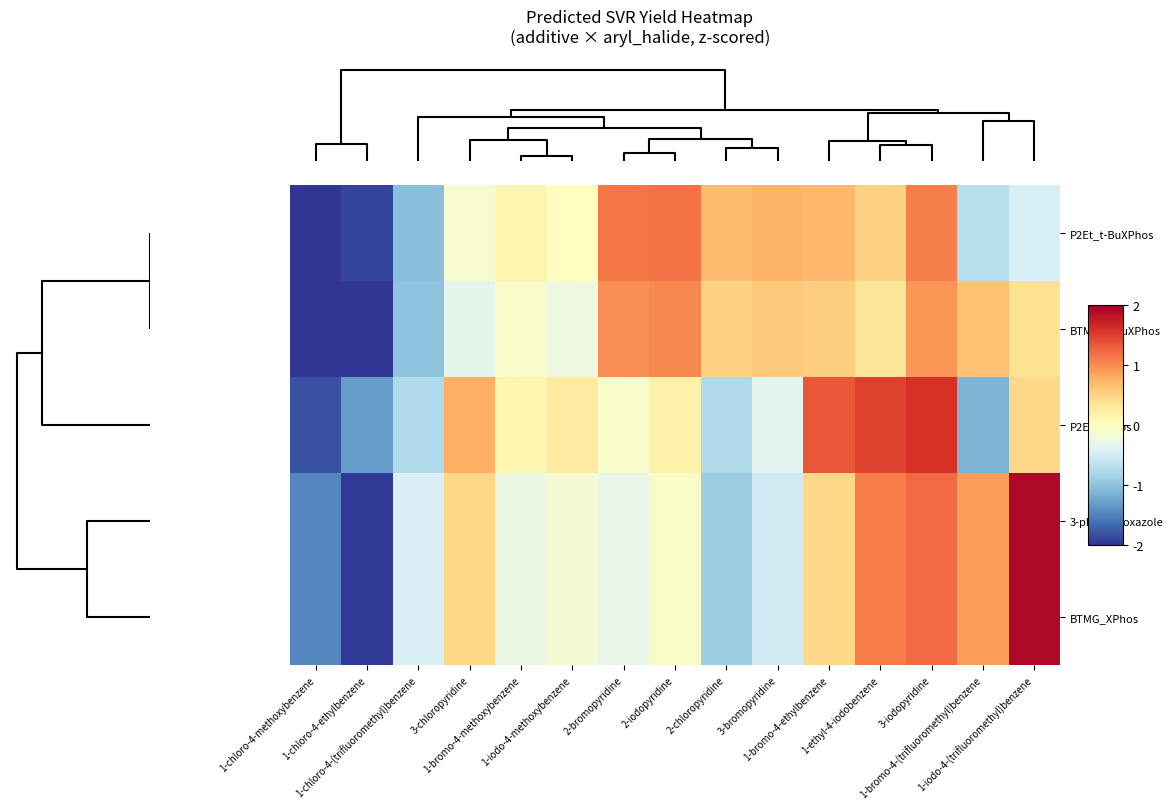

How many series are shown in this chart?

5